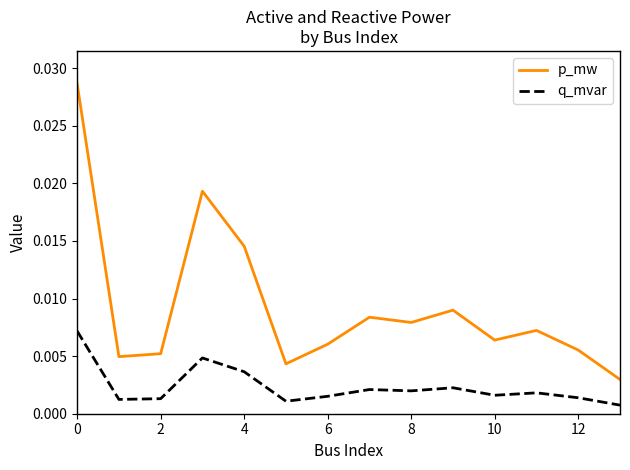

Which series has the widest spread of values?

p_mw